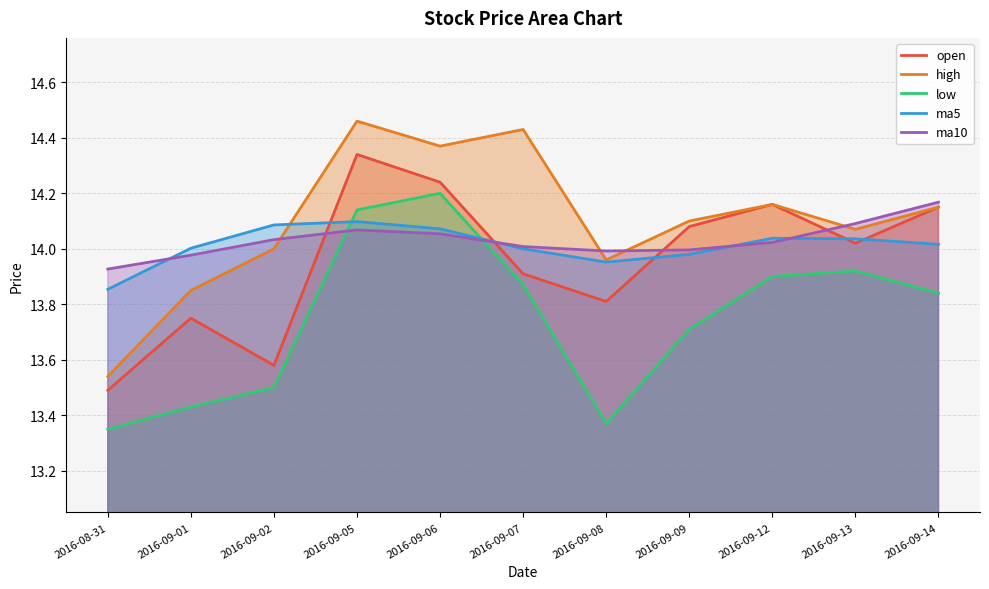

What value does the open series have at 2016-09-09?

14.1